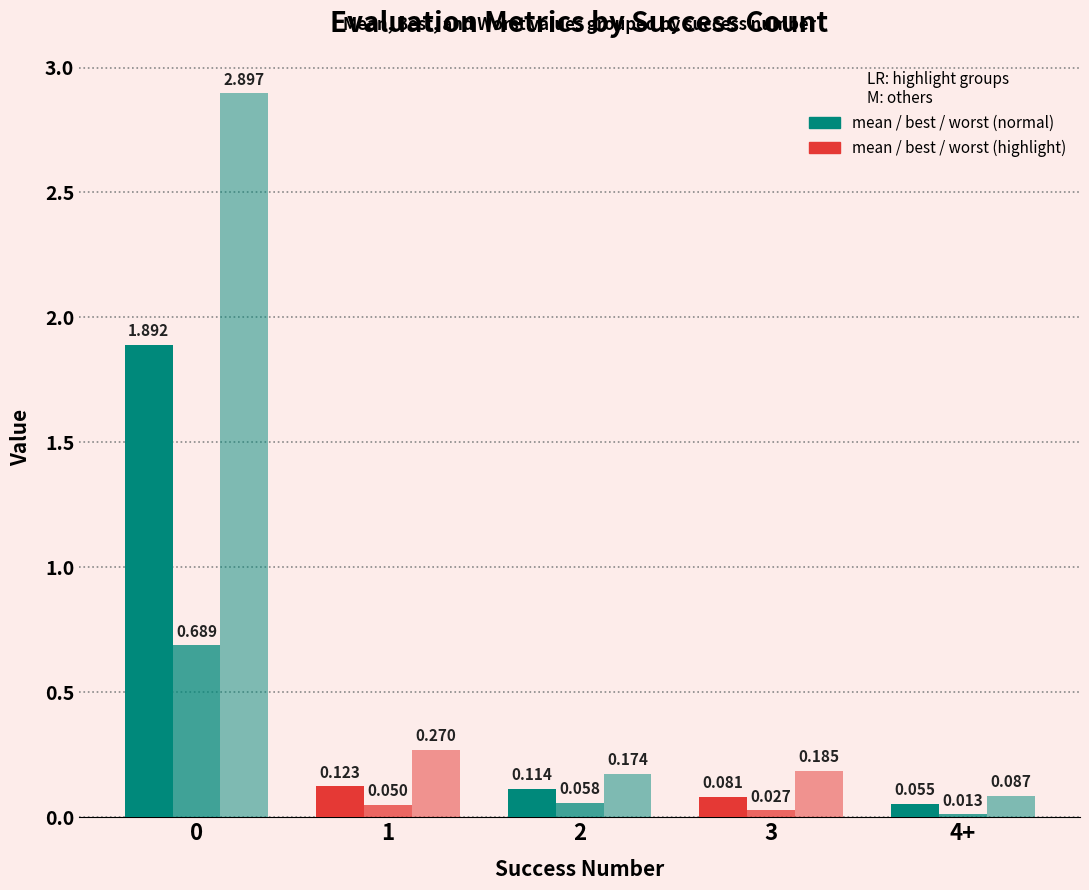

Reading left to right, what are all the values shown in this chart?

mean: 0=1.9	1=0.1	2=0.1	3=0.1	4+=0.1
best: 0=0.7	1=0.0	2=0.1	3=0.0	4+=0.0
worst: 0=2.9	1=0.3	2=0.2	3=0.2	4+=0.1